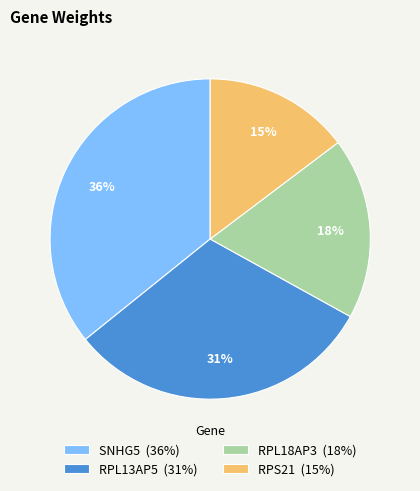

How many segments does this pie chart have?

4